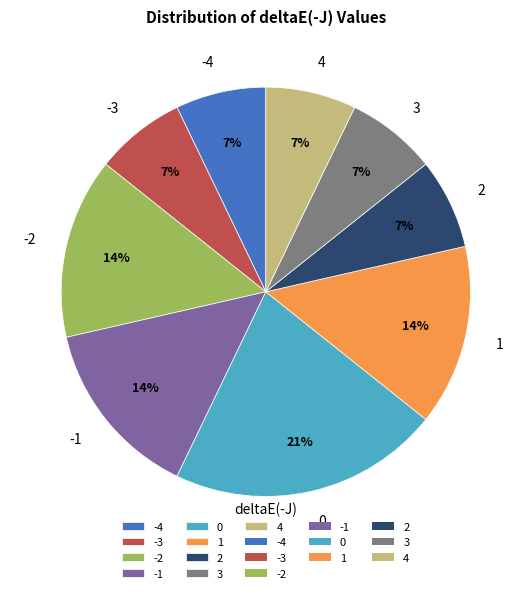

What is the ratio of the value at 4 to the value at 3?

1.0